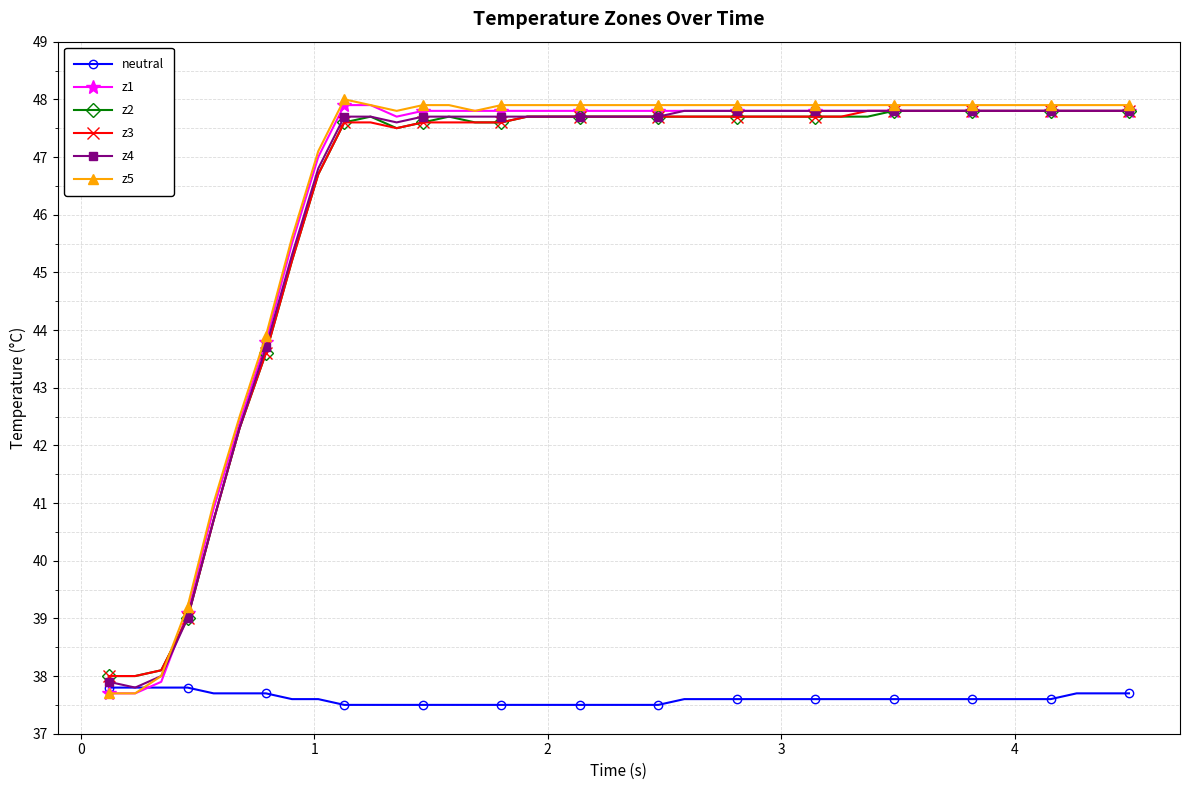

What is the difference between the maximum and minimum values in the z3 series?

9.8